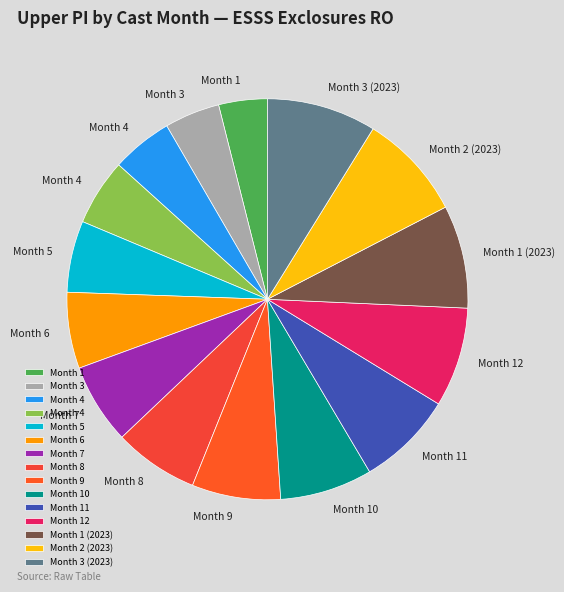

What is the largest slice in the pie chart?

Month 3 (2023)